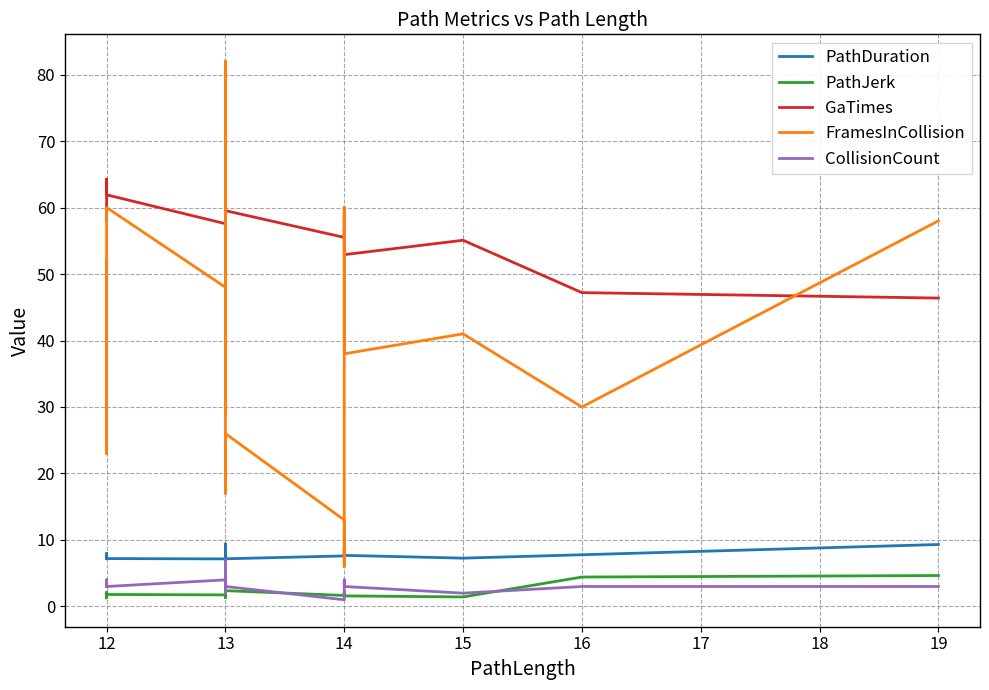

List the series in order of their peak value, highest first.

FramesInCollision, GaTimes, PathDuration, CollisionCount, PathJerk